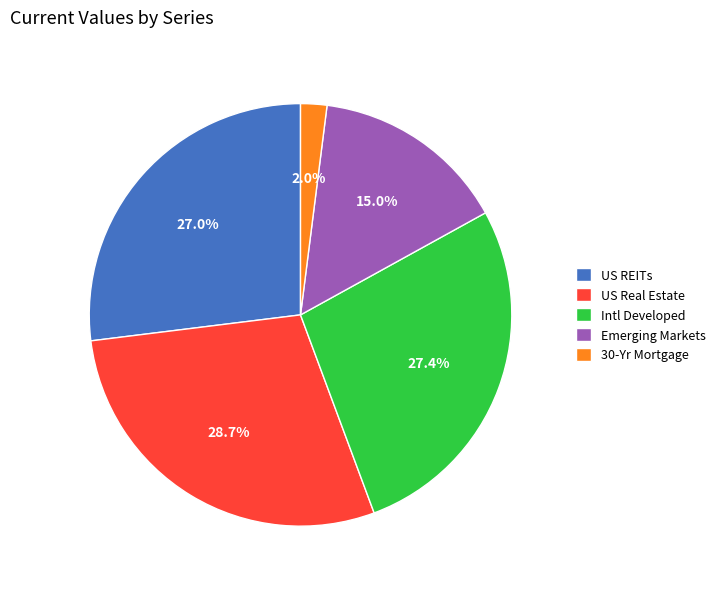

To the nearest percent, what percentage of the pie is US Real Estate?

29%